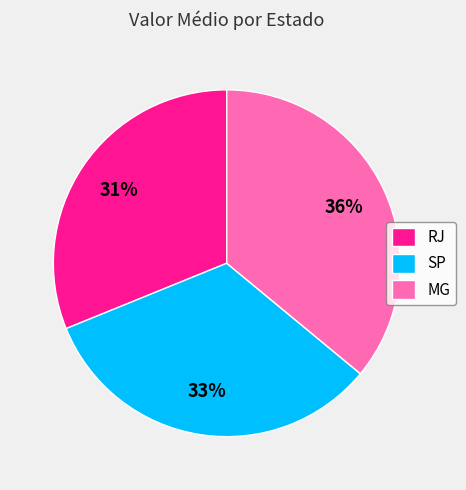

The SP slice represents 22% of the pie. True or false?

False